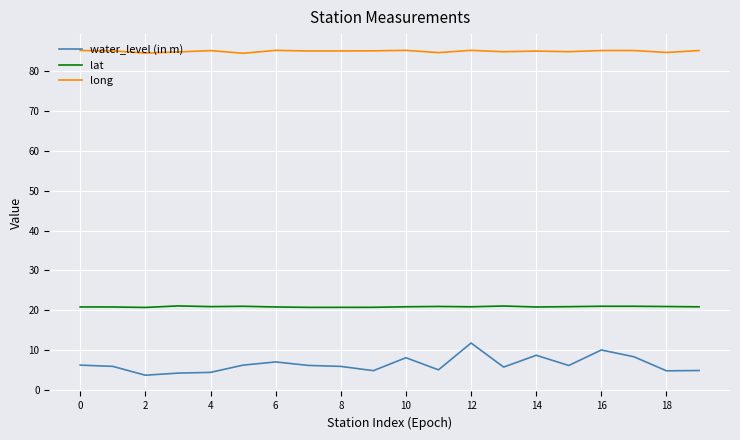

Which series has the largest total across all categories?

long